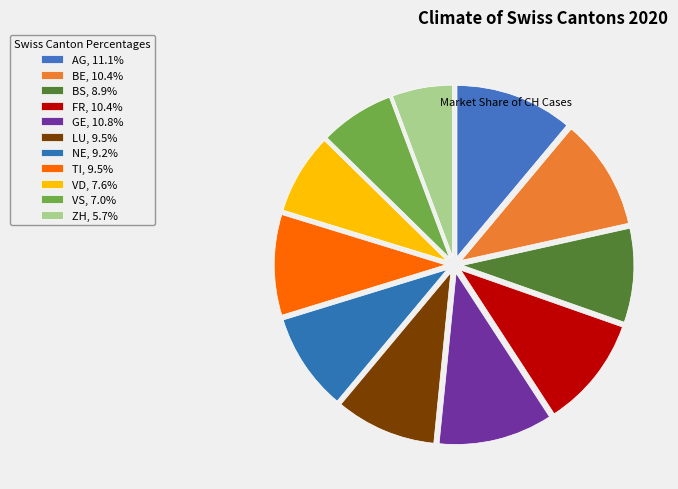

To the nearest percent, what is the average slice percentage?

9%